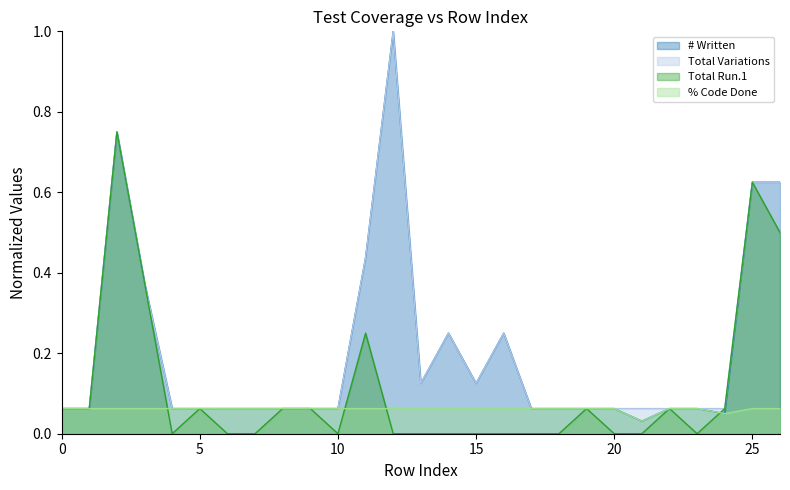

True or false: # Written has more than 0 points higher than both neighbors.

True